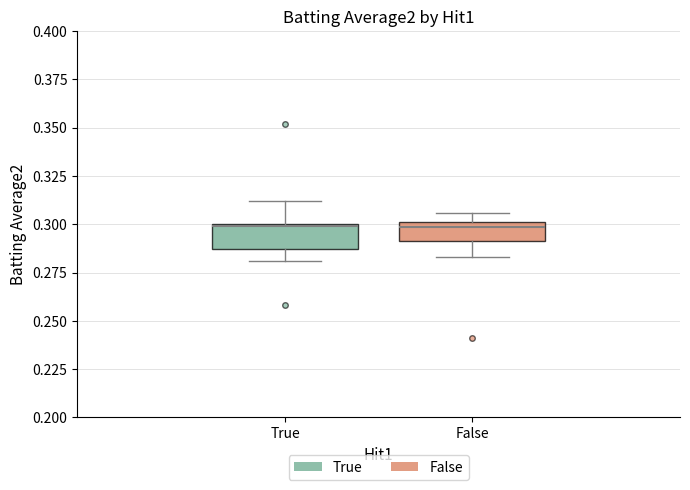

Reading left to right, transcribe this box plot: for each box, give where its median line is, the range the box spans, and where its two whiskers end, as read against the y-axis. The values are not printed on the chart, so give them approximately, as read against the axis.

True: median 0.300, box 0.285 to 0.300, whiskers 0.280 to 0.310
False: median 0.300 (just below the box's upper edge), box 0.290 to 0.300, whiskers 0.285 to 0.305